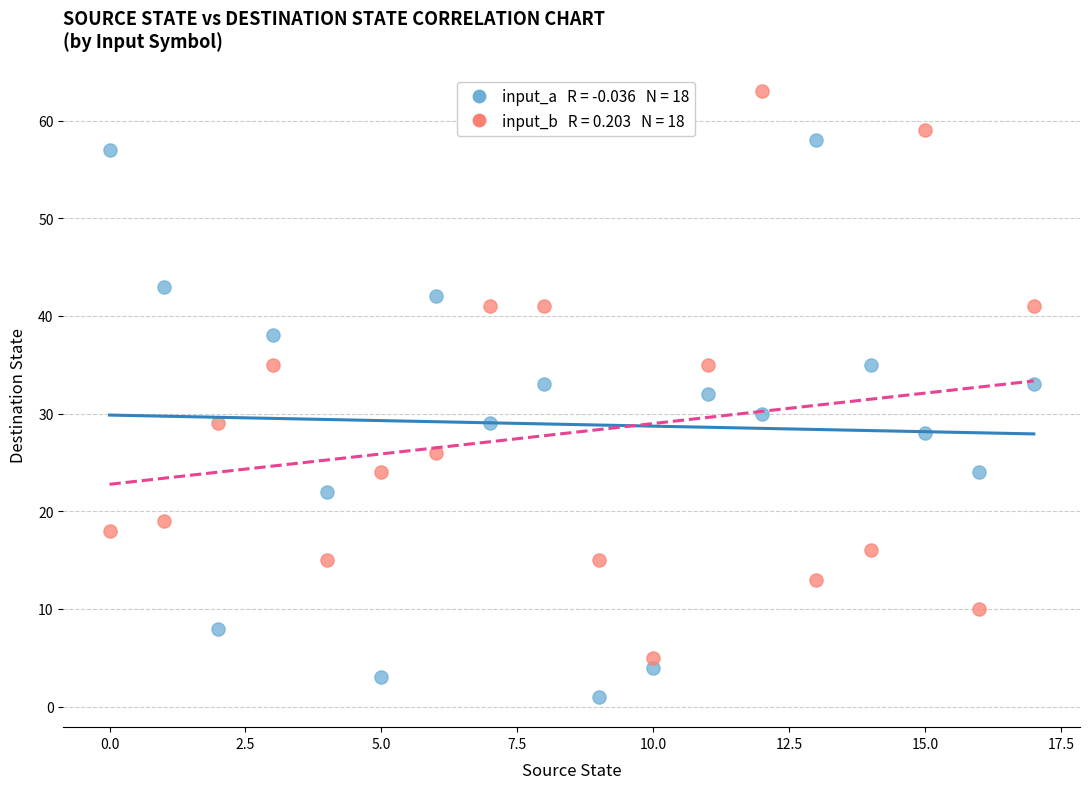

Across all data points, what is the range of Y values (max minus min)?

62